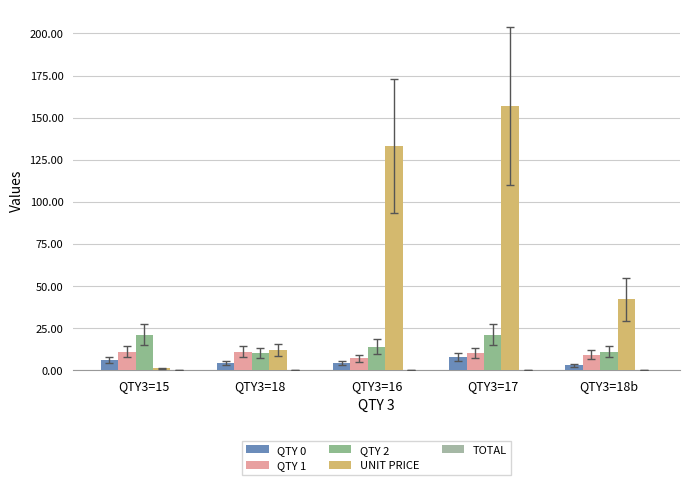

What is the approximate value of UNIT PRICE at QTY3=16, to the nearest 5?

135